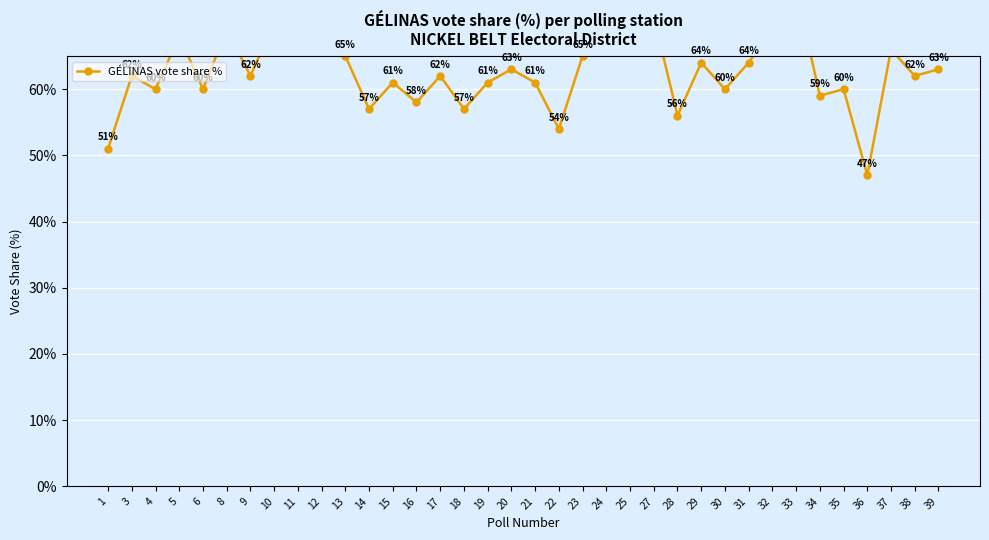

The chart shows a value of 69 at 25. True or false?

True